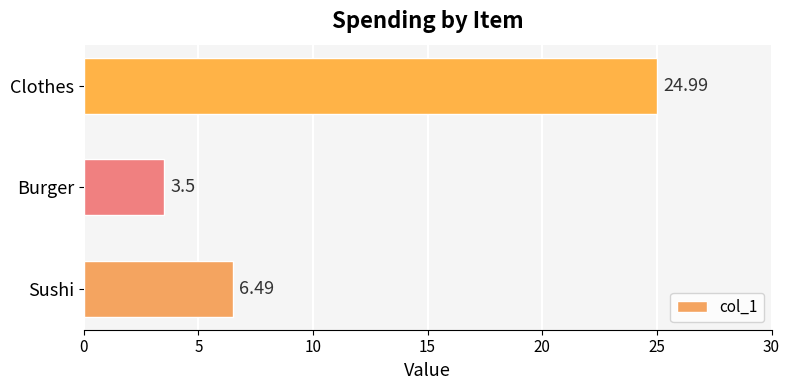

What is the change in value from Sushi to Clothes?

+18.5